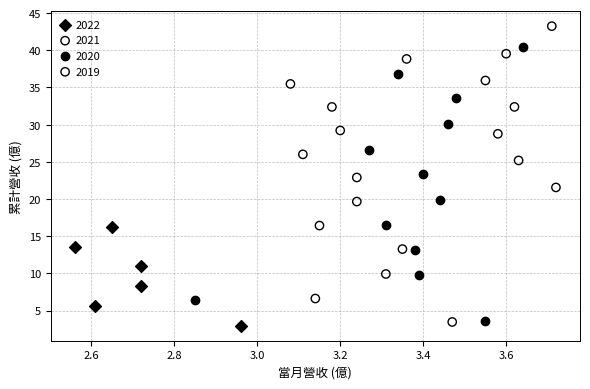

Which series contains the lowest Y value?

2022